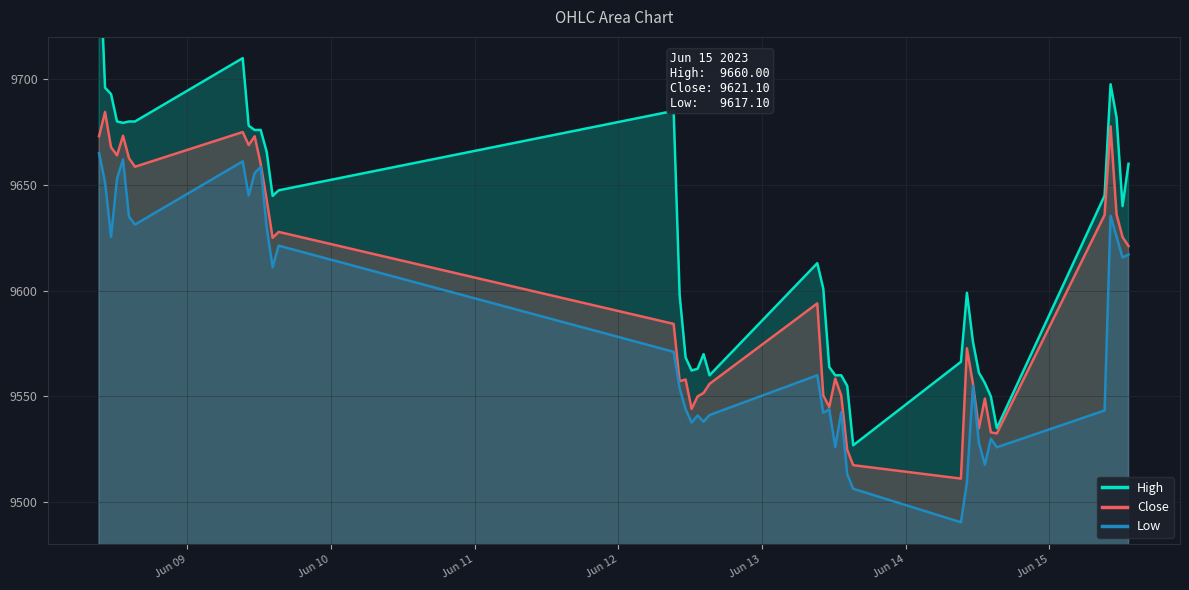

What is the lowest value of the Low series?

9490.5